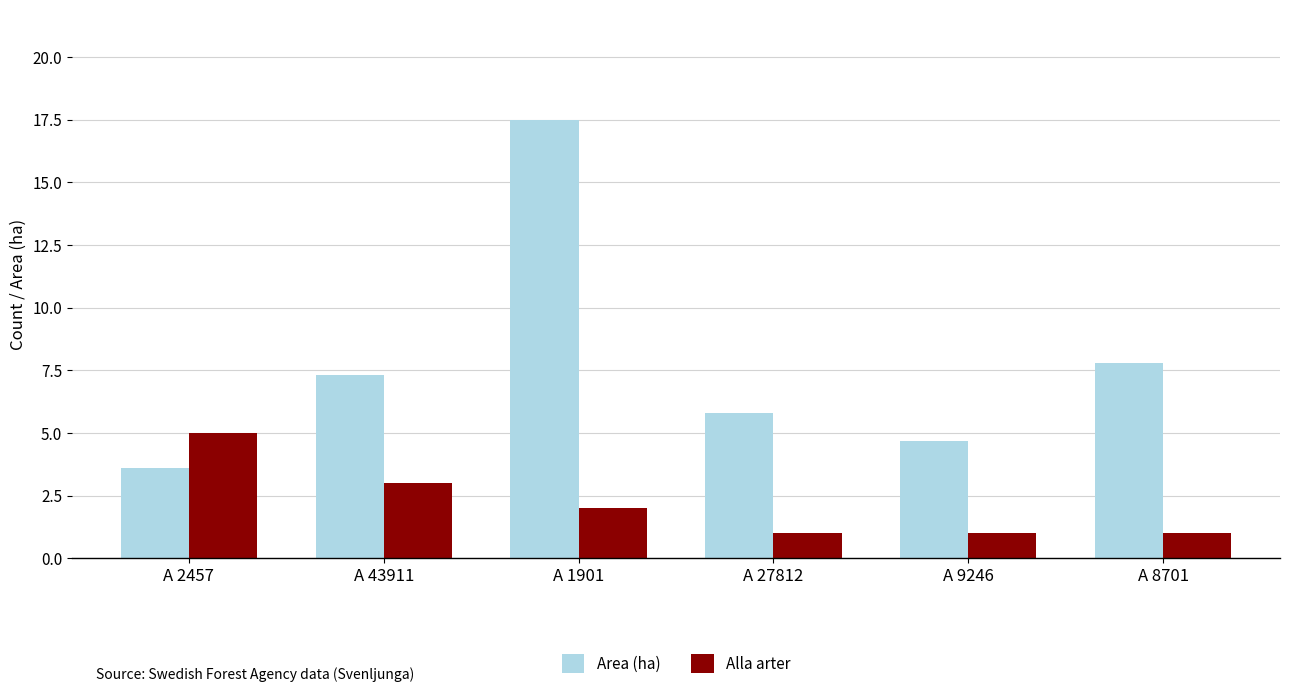

What is the difference between the highest and lowest values at A 9246?

3.7